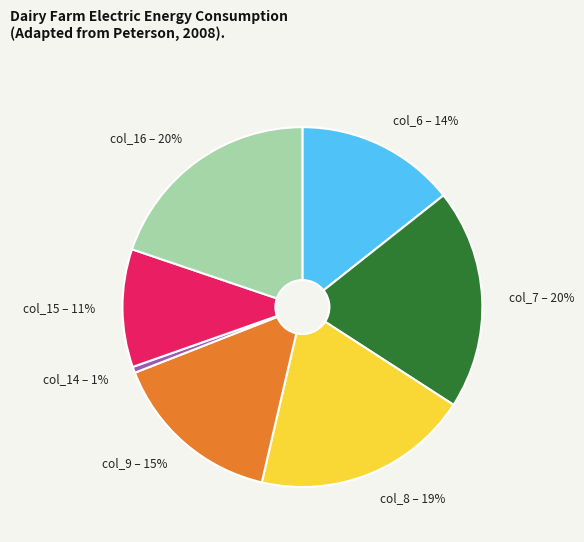

Which has a higher value, col_6 or col_14?

col_6